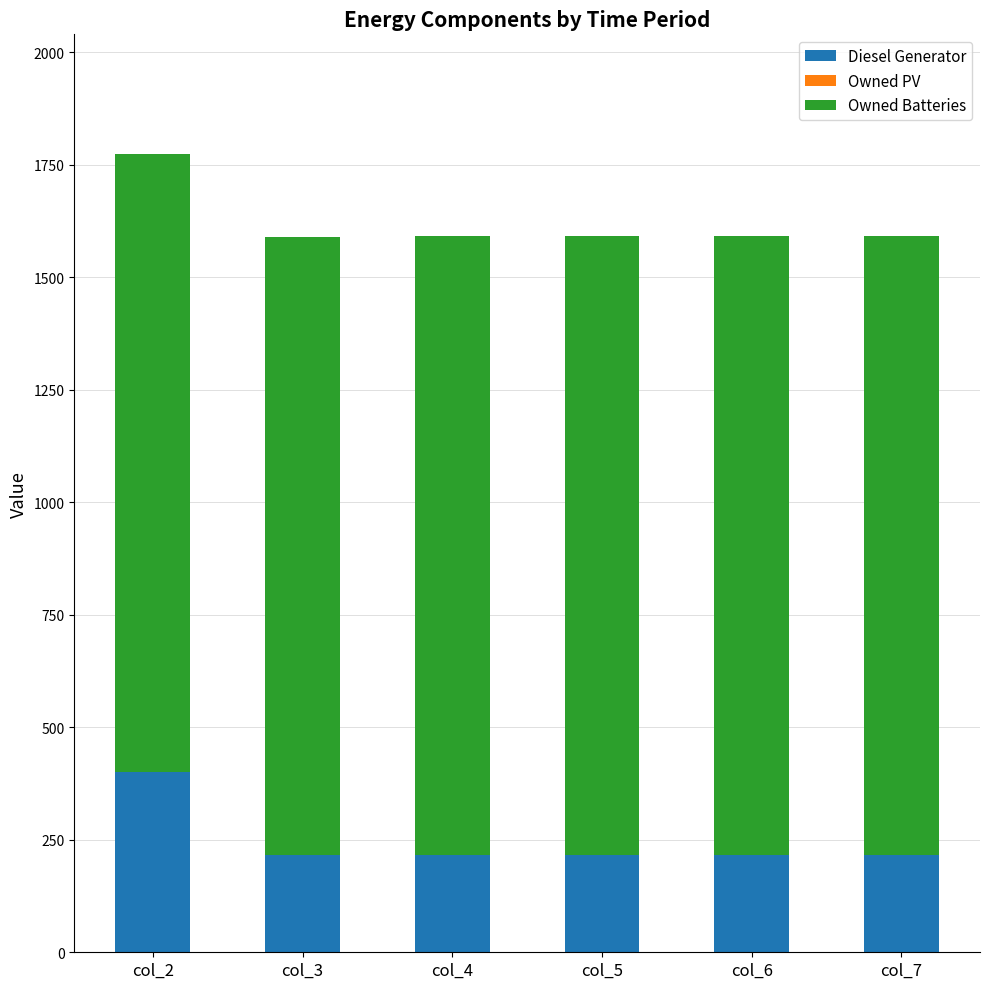

Count the number of data series in this chart.

2